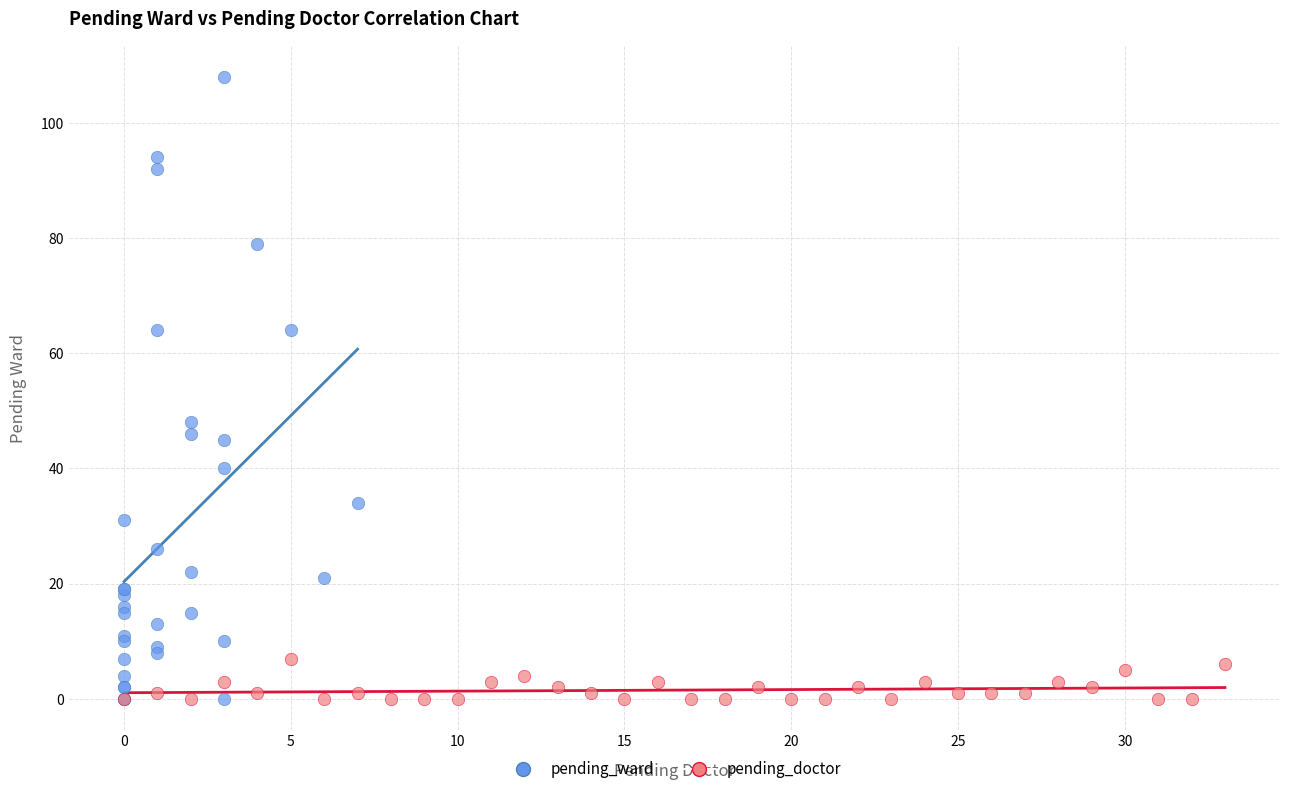

Which series contains the highest Y value?

pending_ward